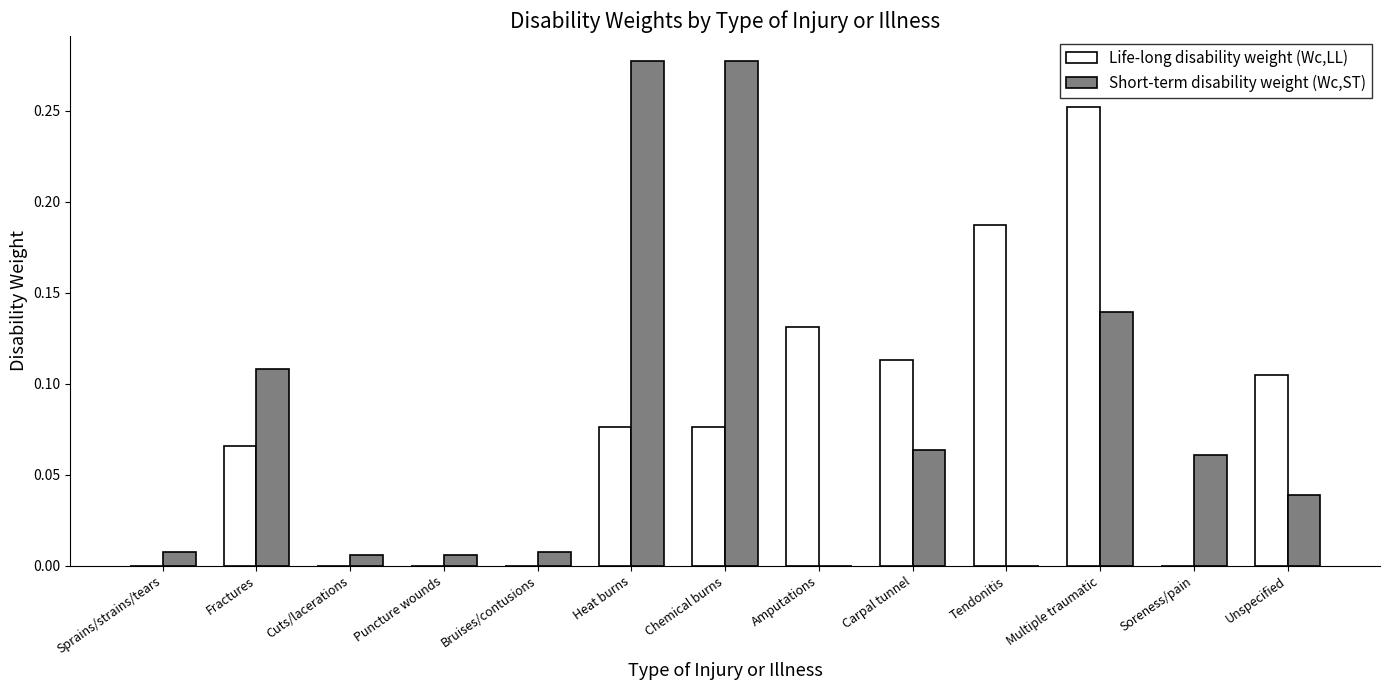

What is the sum of all Life-long disability weight (Wc,LL) values?

1.0